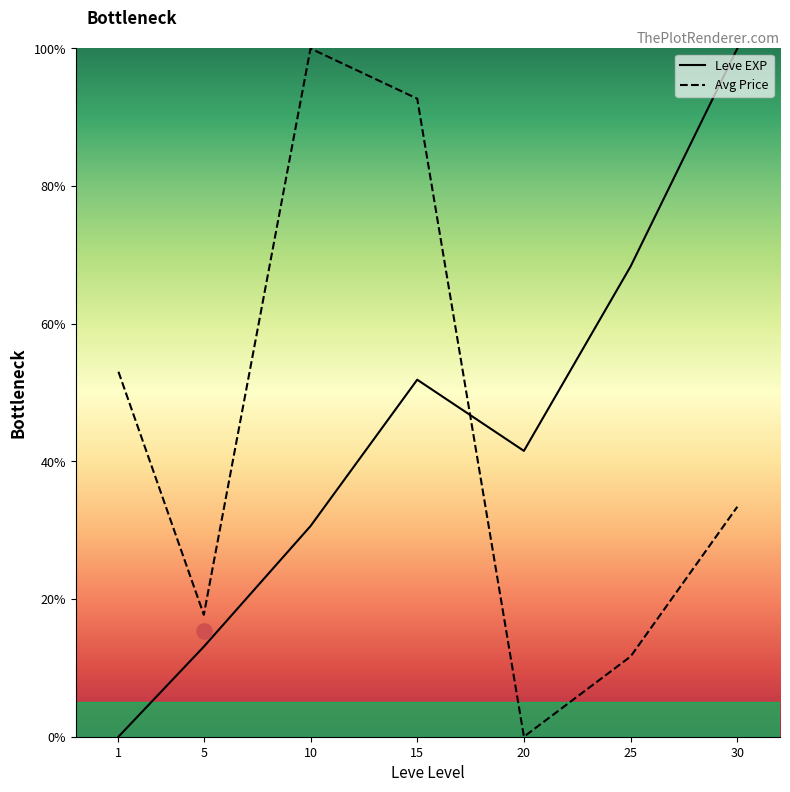

What are all the series names shown in the legend?

Leve EXP, Avg Price